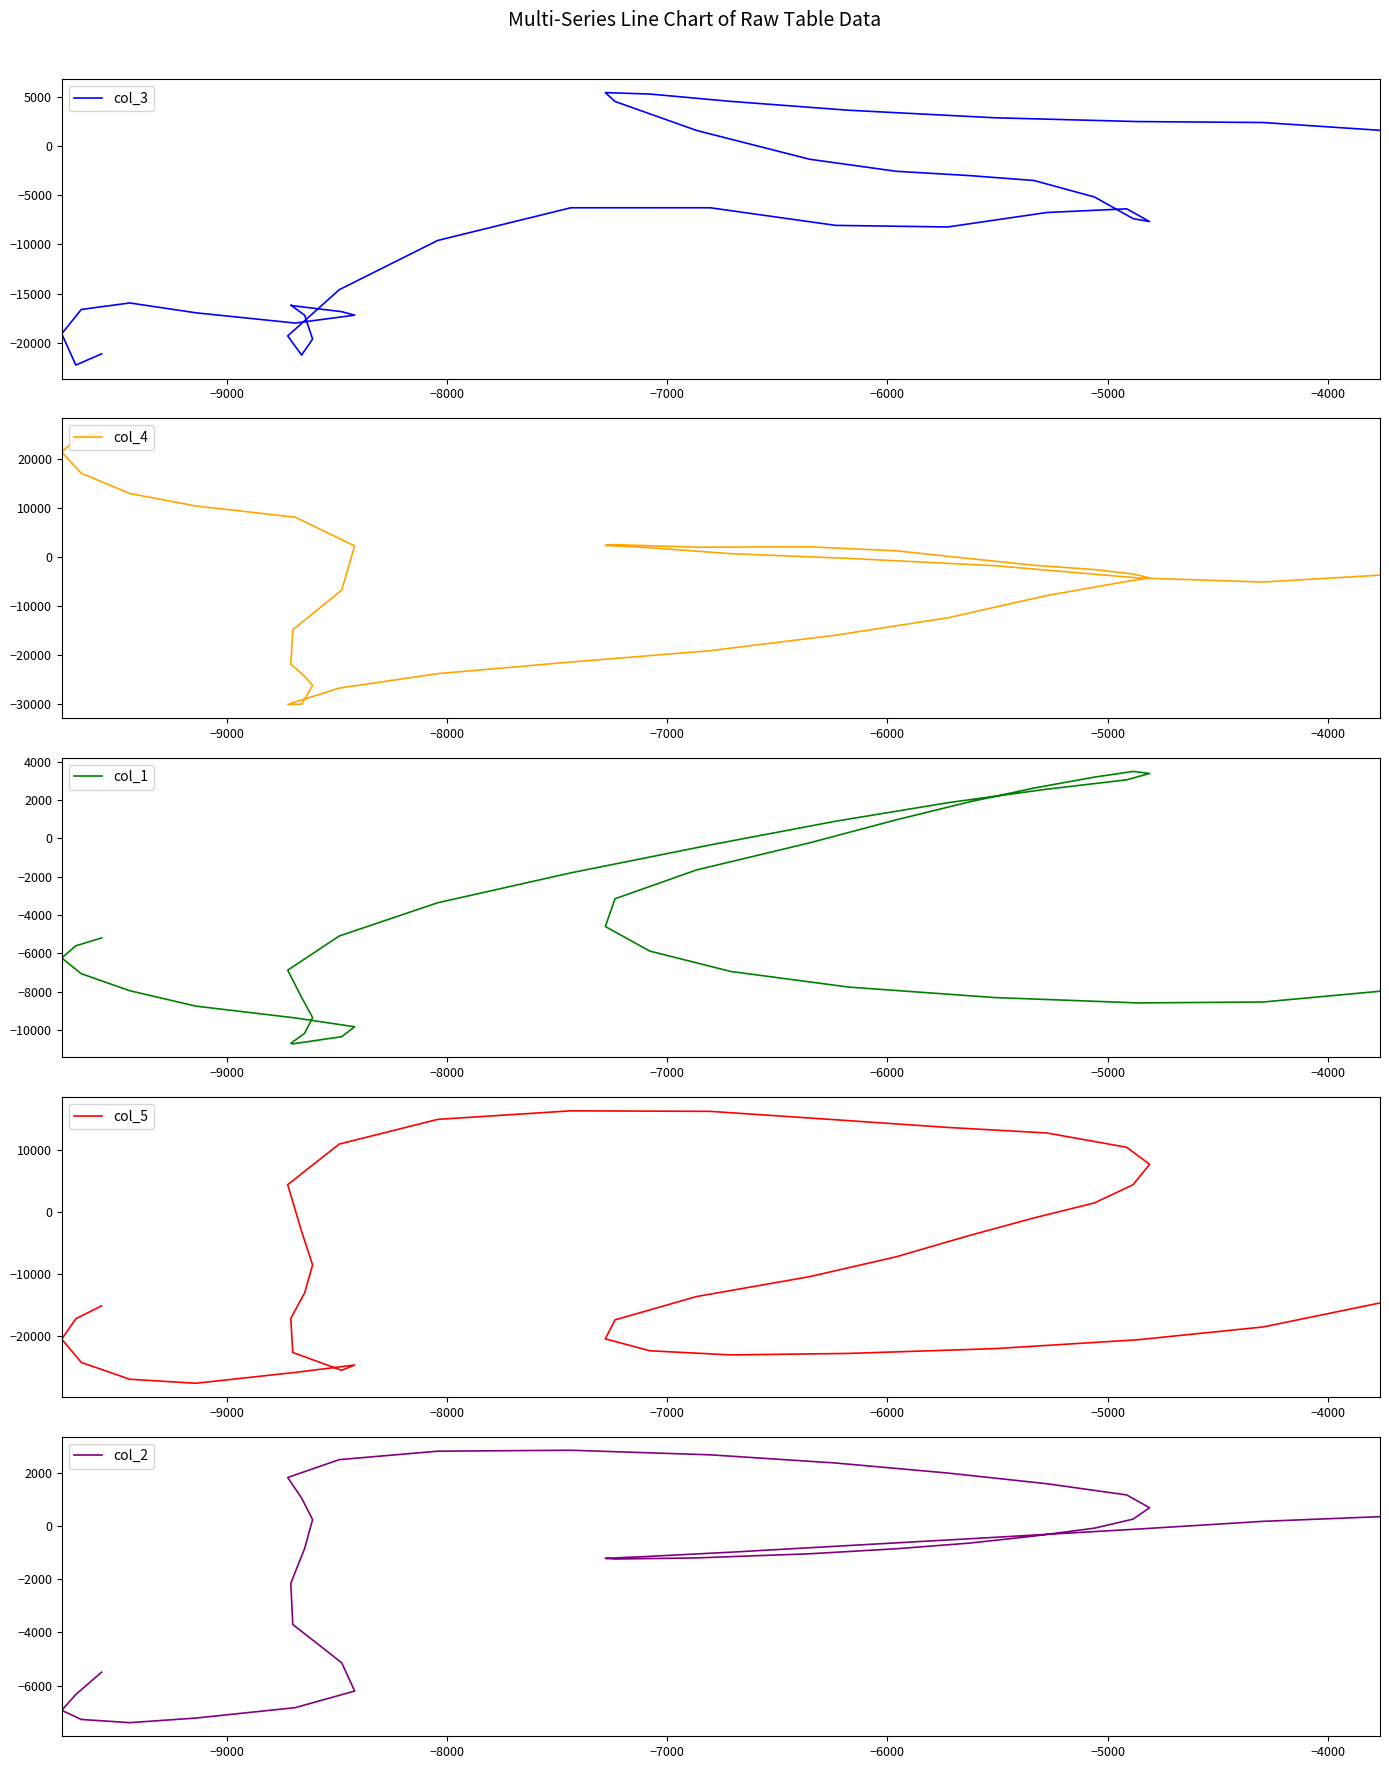

At how many categories does at least one series exceed 12715?

11